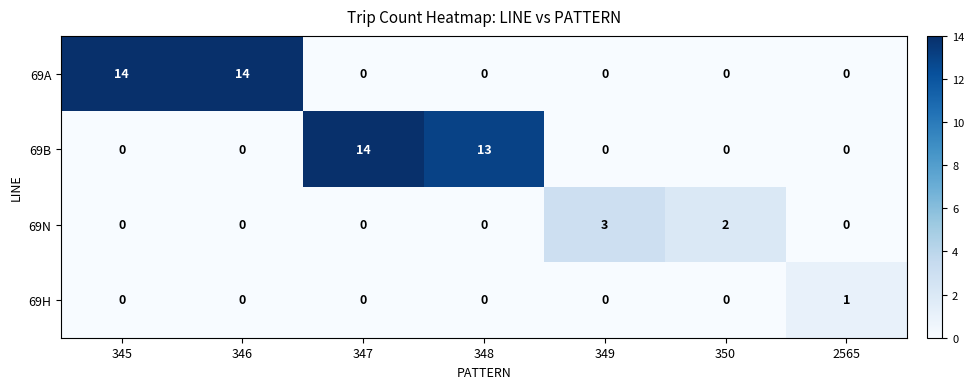

Count the 69H values in the range 0 to 1.

7